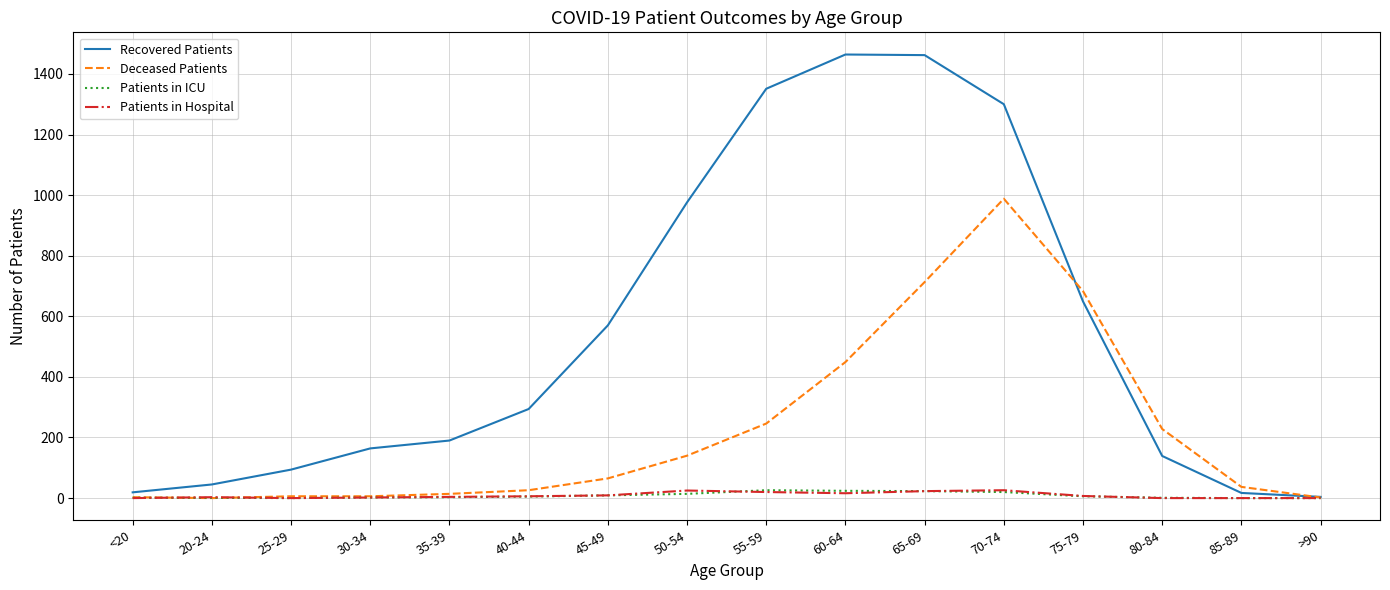

Between 35-39 and 80-84, which series saw the biggest shift?

Deceased Patients